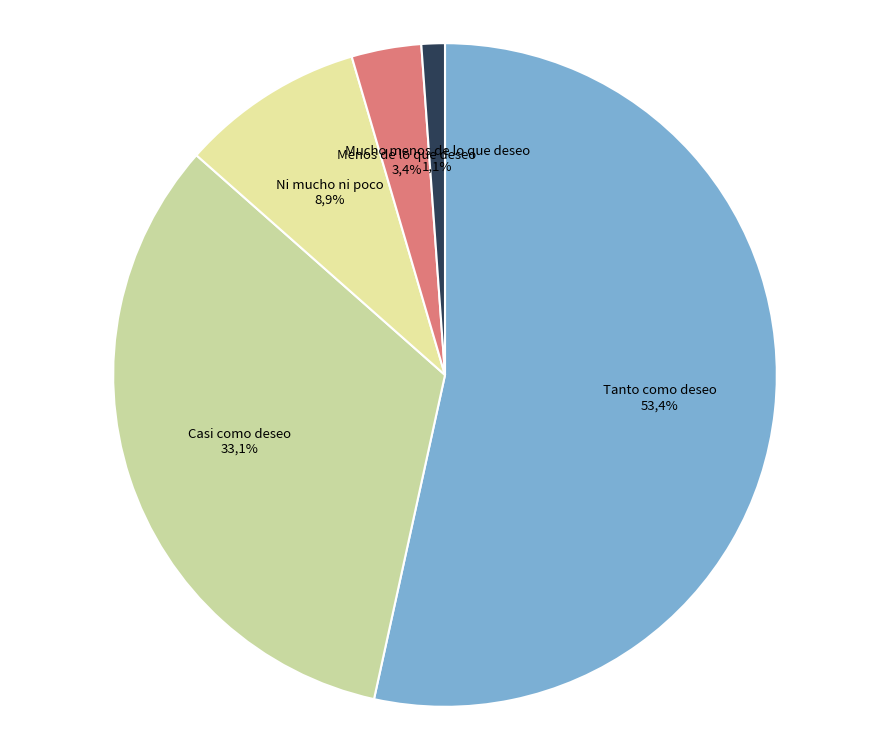

What is the largest slice in the pie chart?

Tanto como deseo